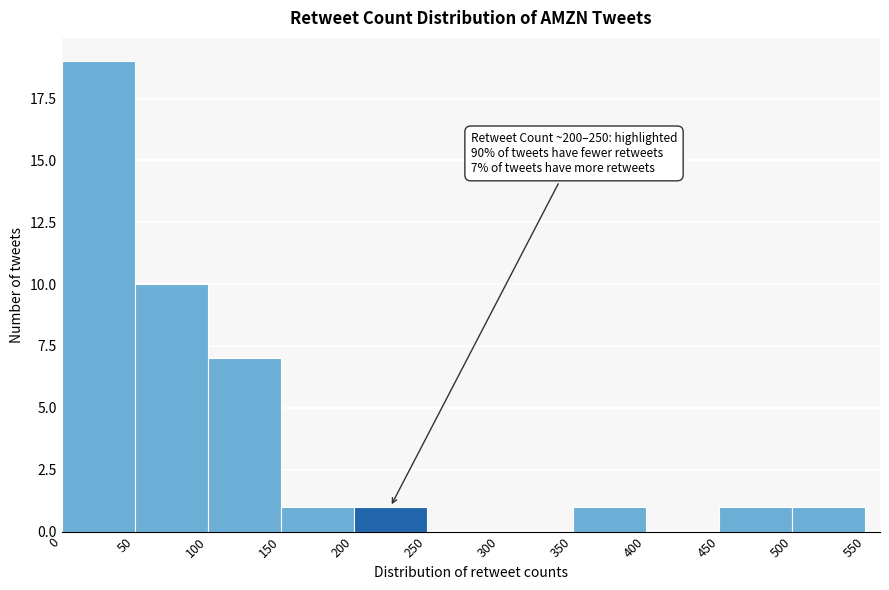

Which range on the x-axis has the tallest bar?

0 to 50